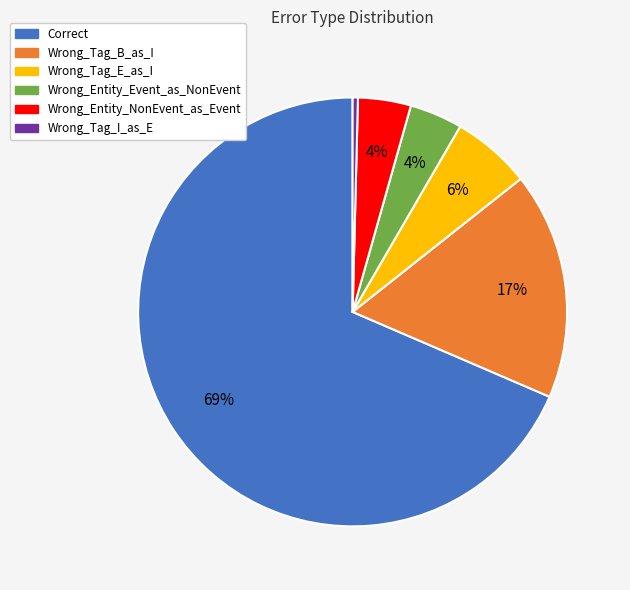

To the nearest percent, what is the difference between the Wrong_Tag_E_as_I and Correct slice percentages?

63%